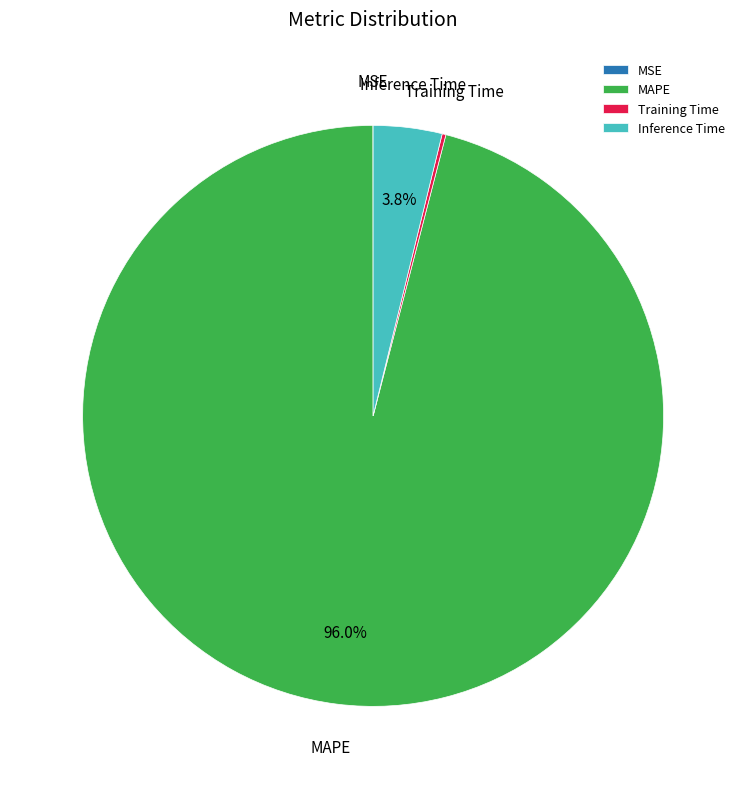

What is the largest slice in the pie chart?

MAPE